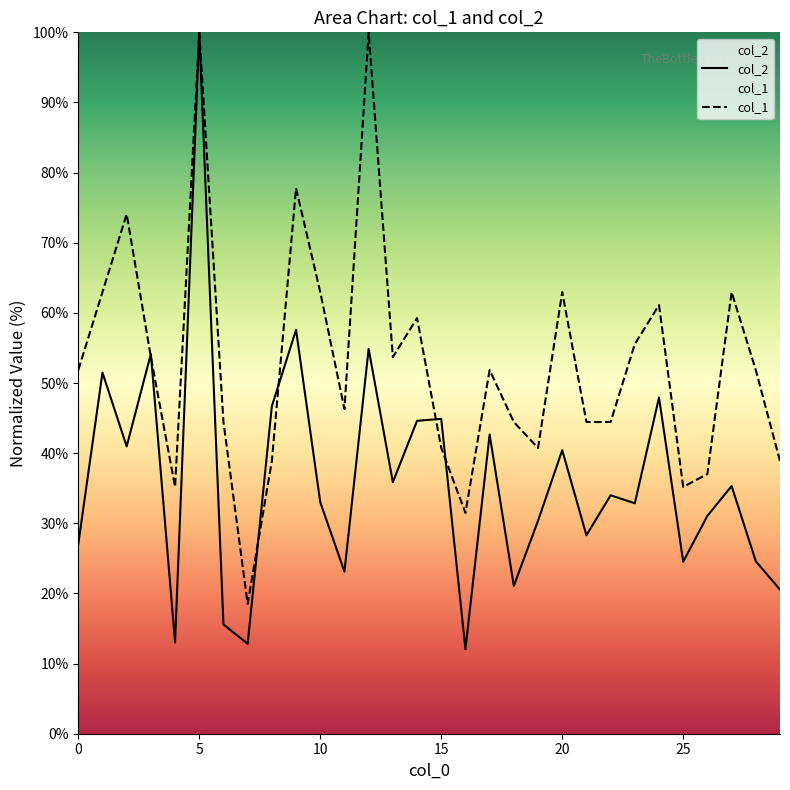

Which series has the largest total across all categories?

col_1